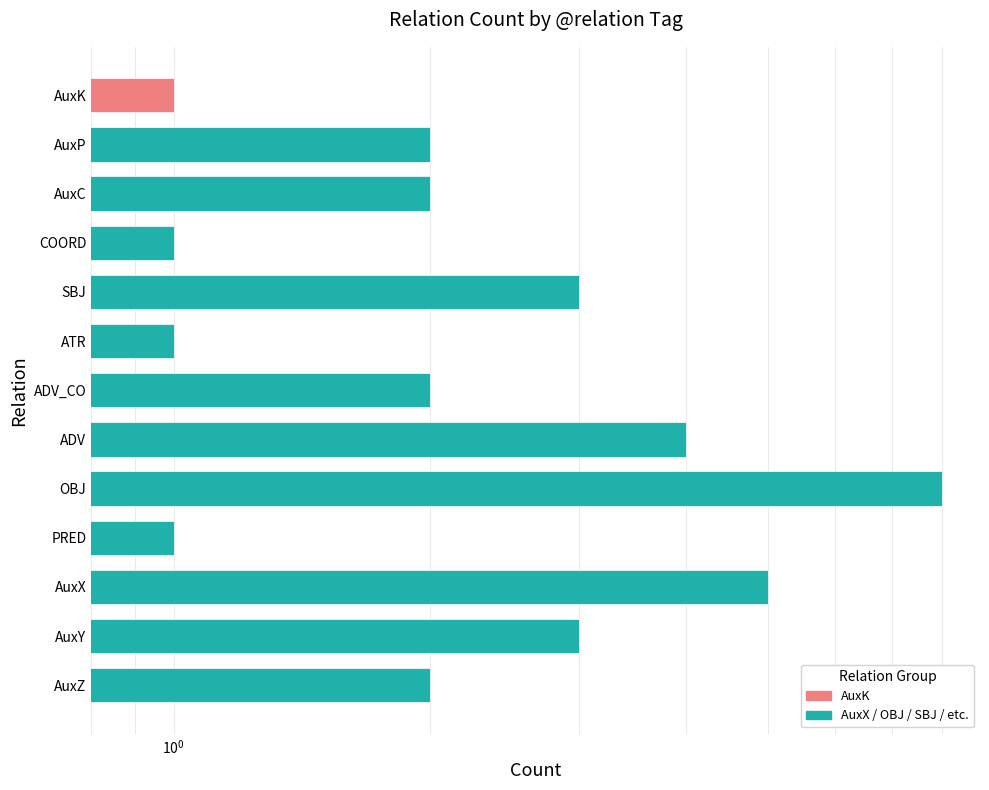

Count the number of values greater than 2.

5